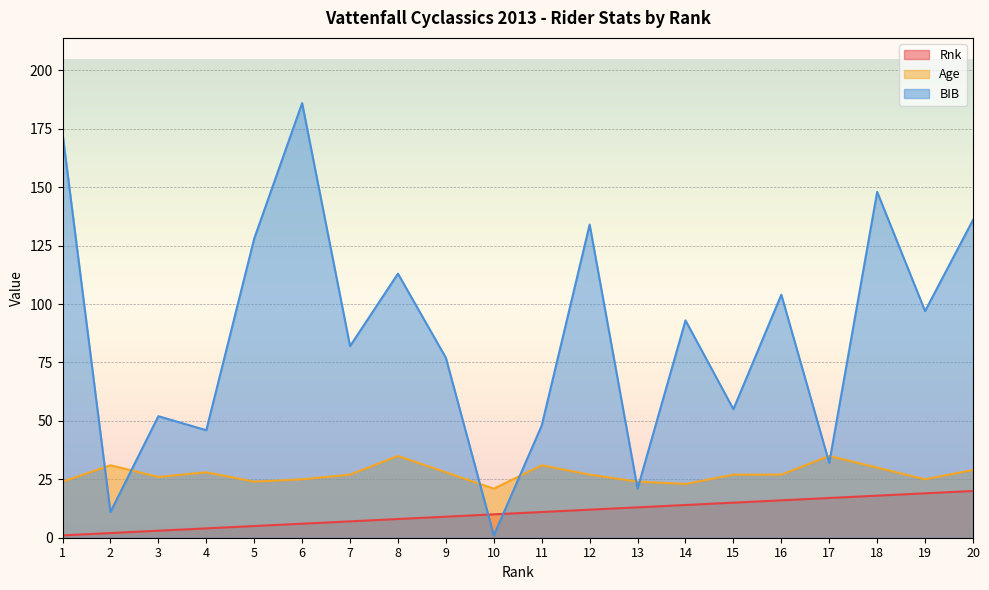

What is the value of the Rnk point at the 15th from the left?

15